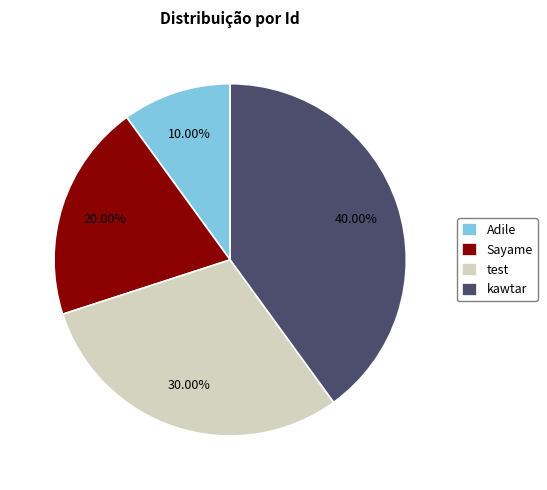

How many segments does this pie chart have?

4